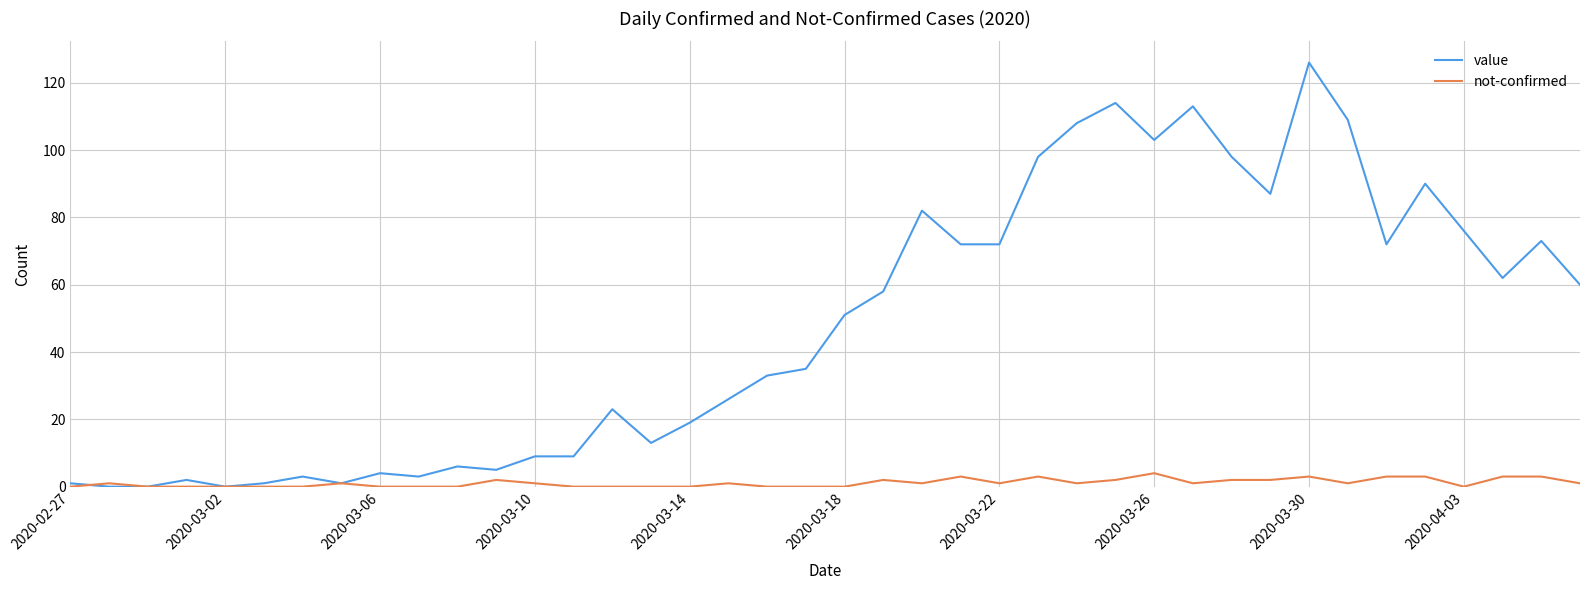

What is the average value of the value series?

48